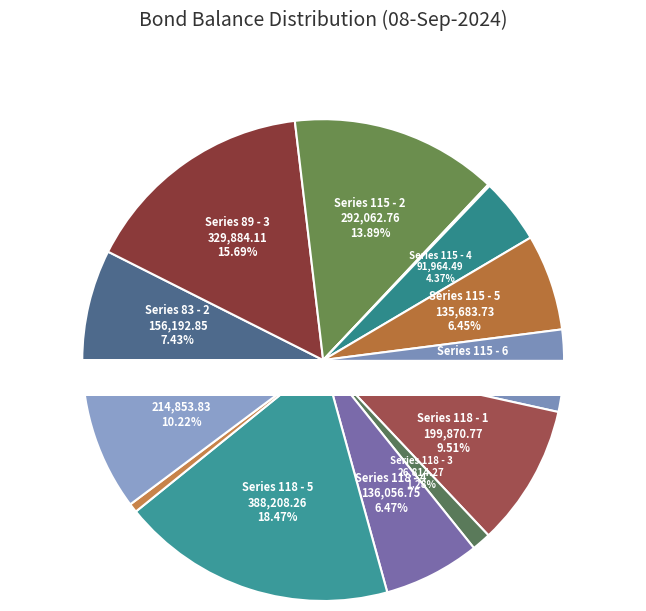

Is Series 118 - 3 the majority of the pie?

No